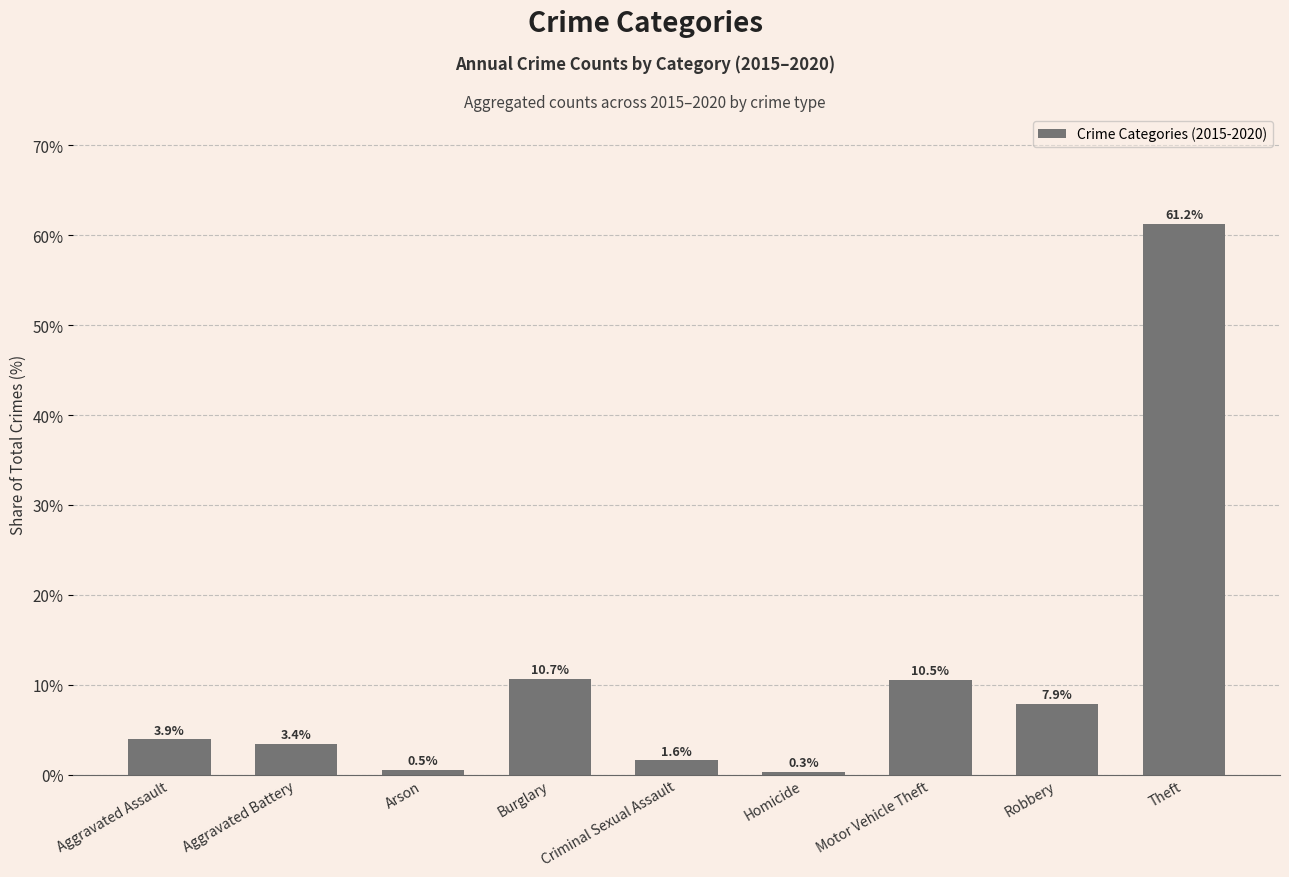

Rank the categories by value from highest to lowest.

Theft, Burglary, Motor Vehicle Theft, Robbery, Aggravated Assault, Aggravated Battery, Criminal Sexual Assault, Arson, Homicide